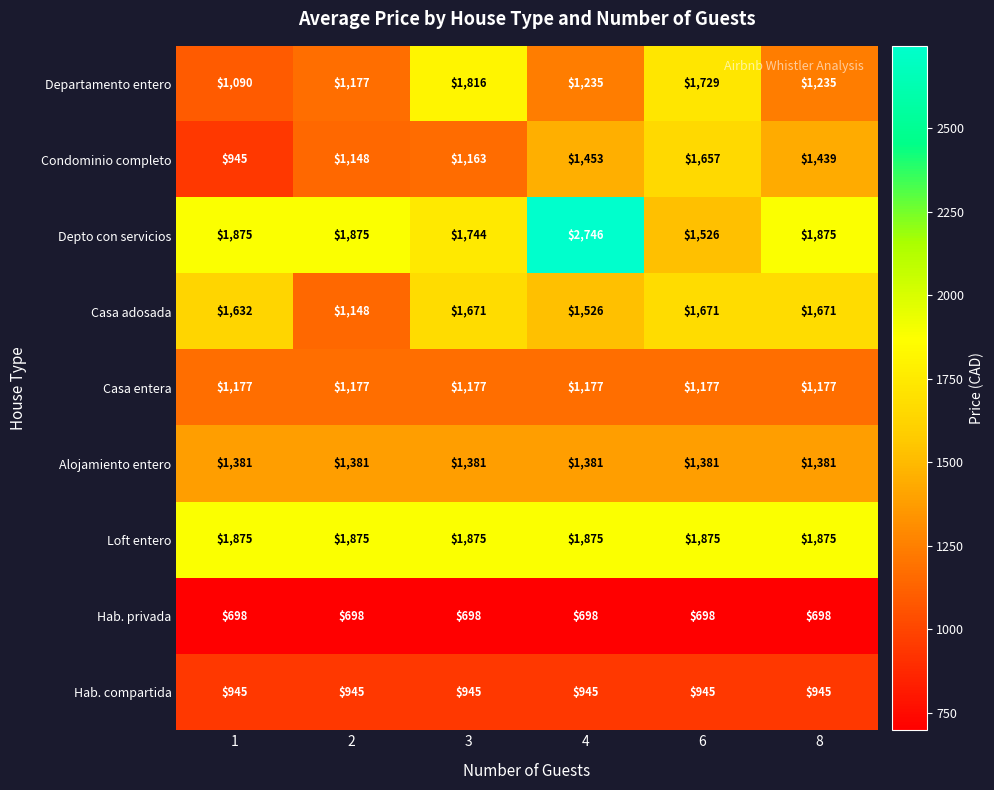

What is the sum of all Casa adosada values?

9319